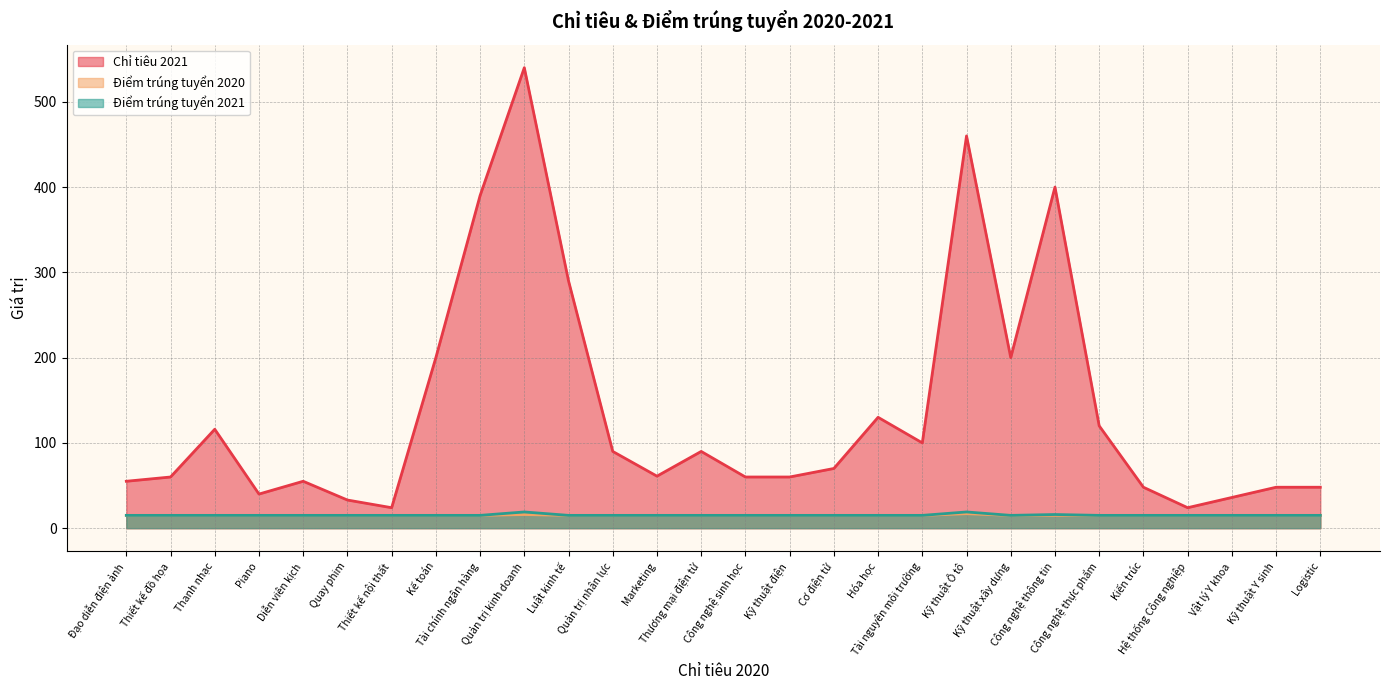

What position from the right is Marketing?

16